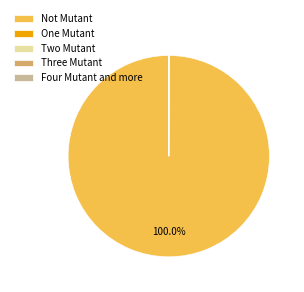

To the nearest percent, what is the difference between the largest and smallest slice percentages?

100%